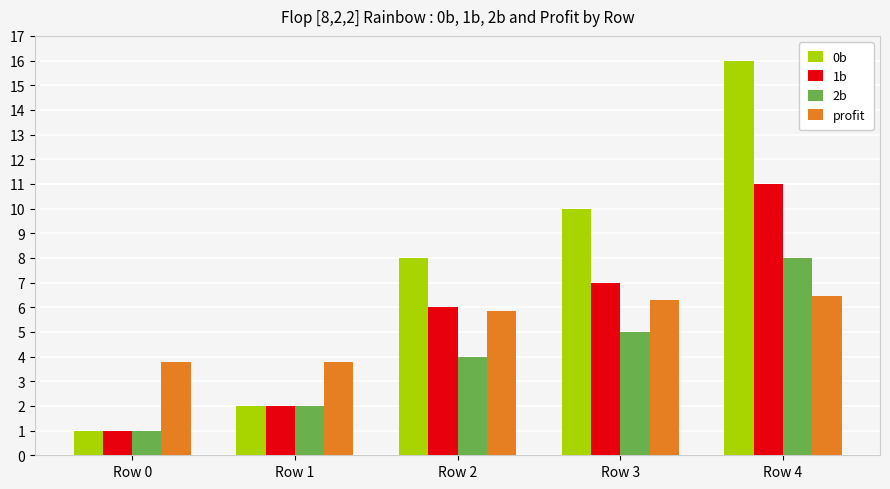

What is the maximum value for 0b?

16.0